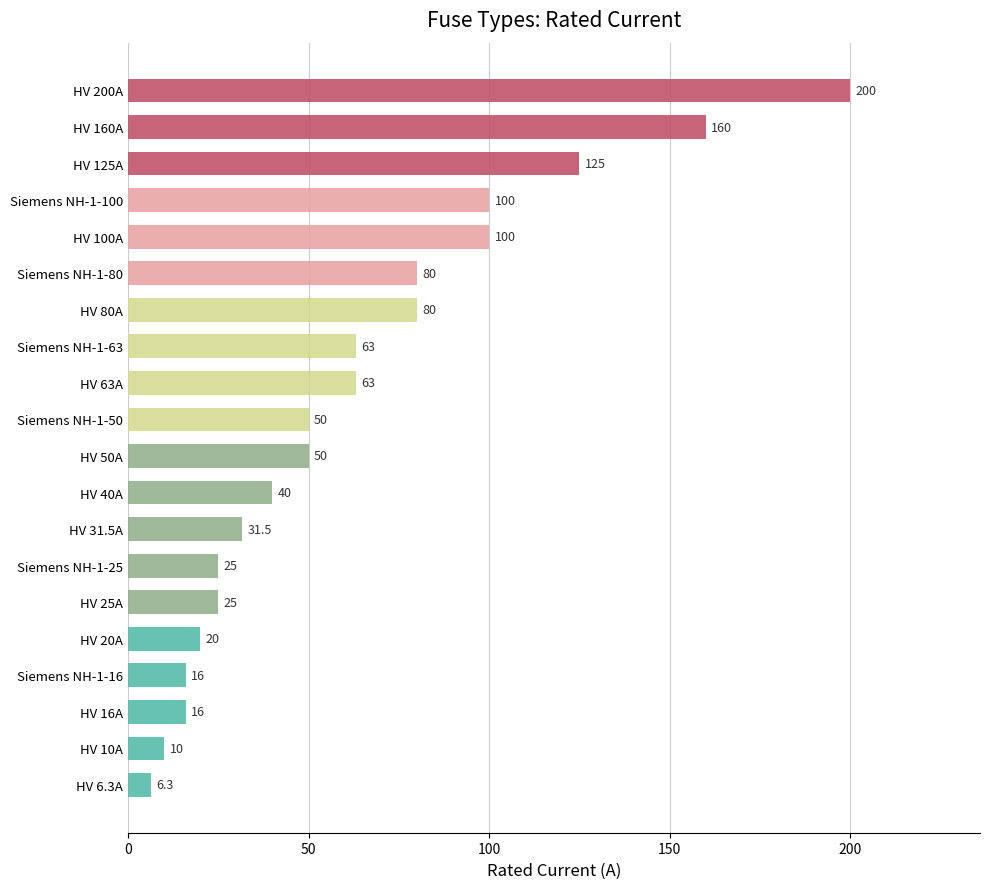

Are the bars grouped side by side (vs. stacked)?

No